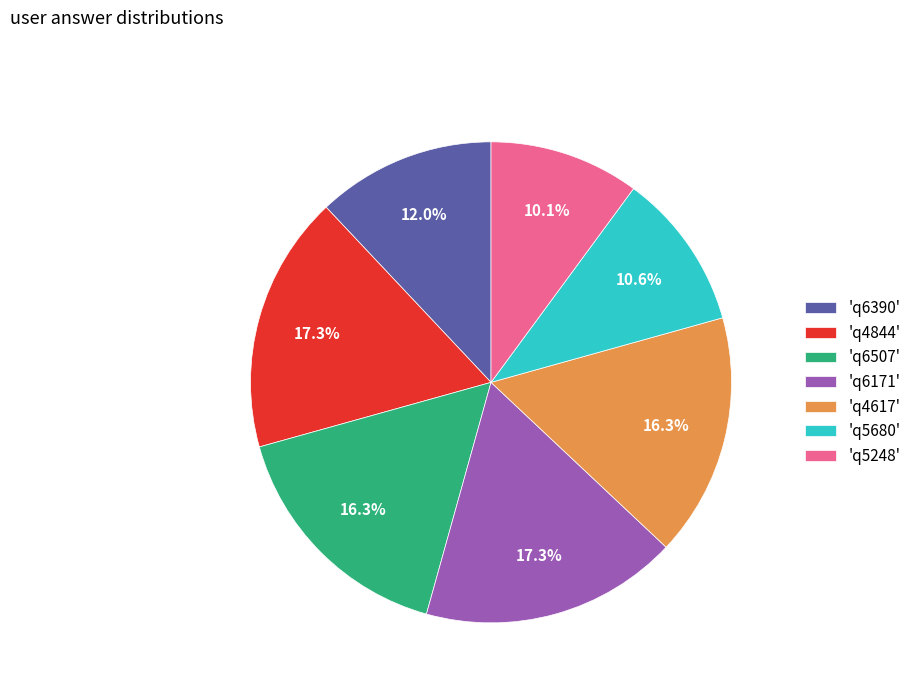

Approximately how many times larger is the value at 'q5248' compared to 'q4617'?

0.6